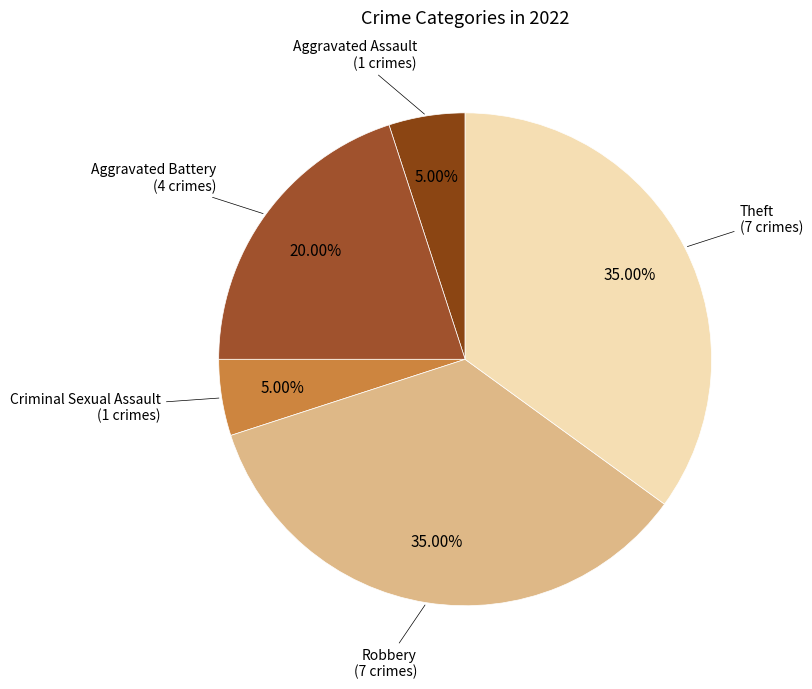

What is the ratio of the value at Theft to the value at Robbery?

1.0